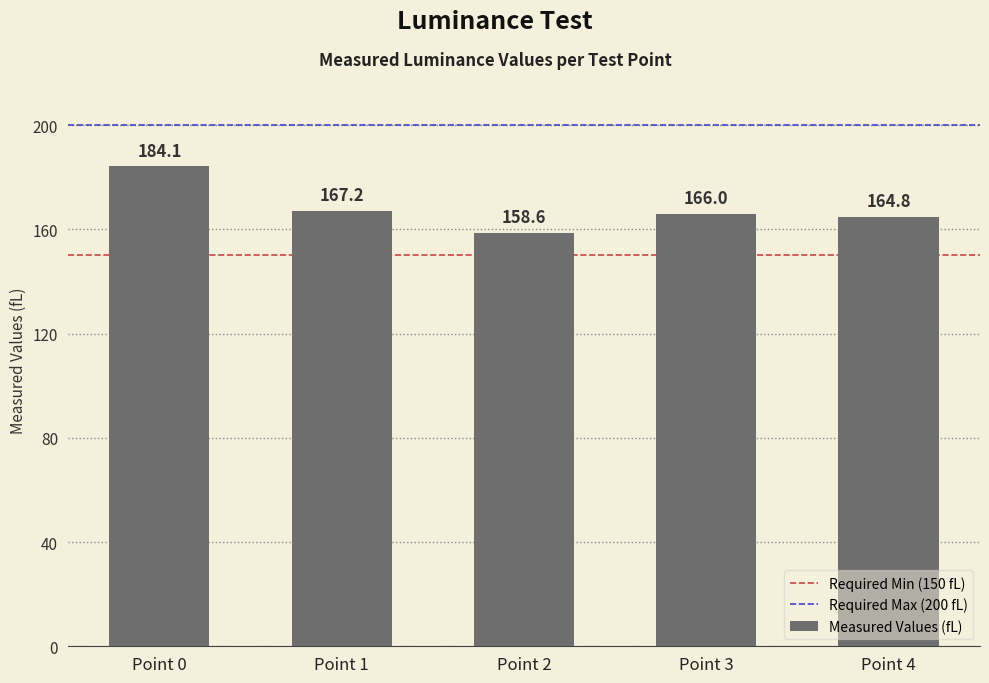

What is the average value?

168.2